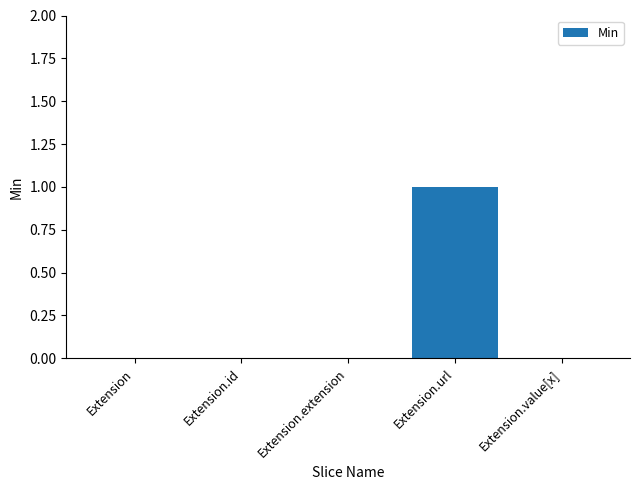

True or false: the data shows 0 at Extension.extension.

True